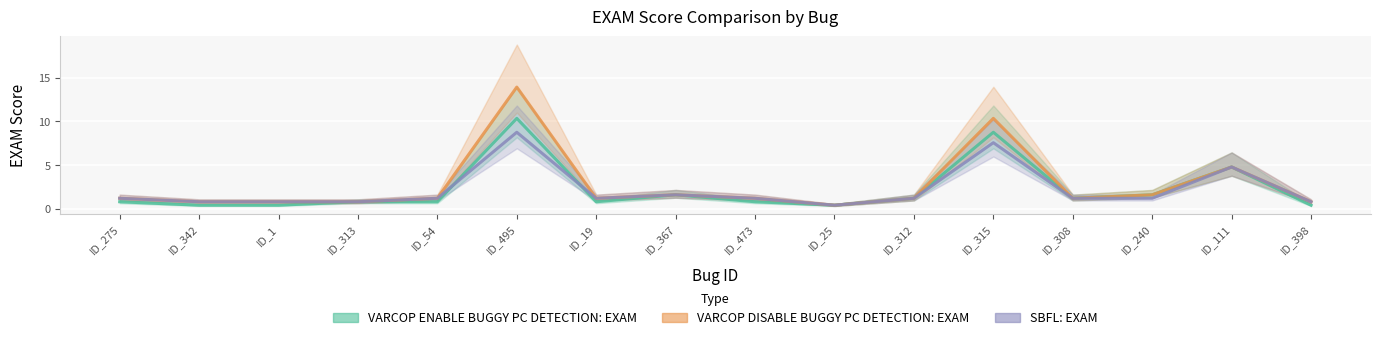

At how many categories does at least one series exceed 4?

3